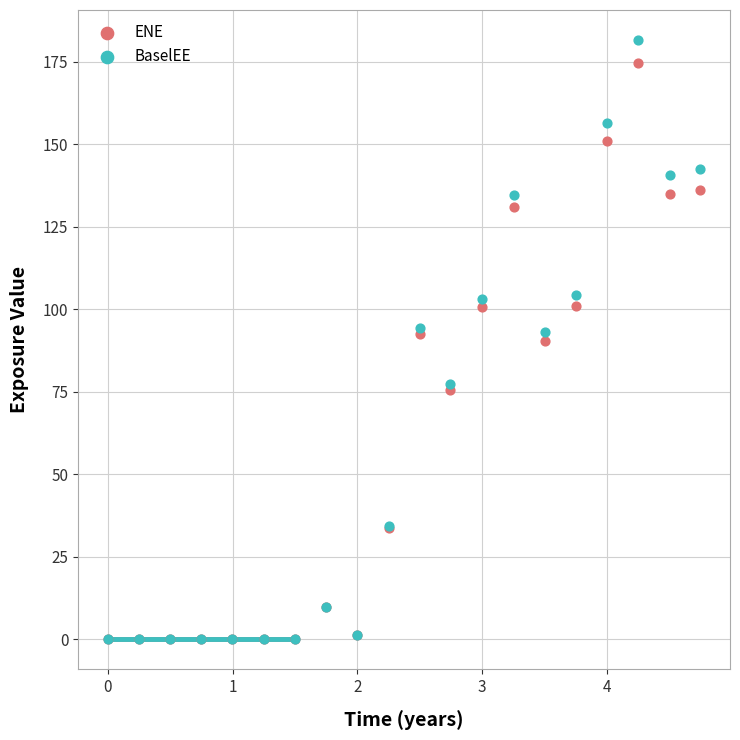

What are all the series names shown in the legend?

ENE, BaselEE